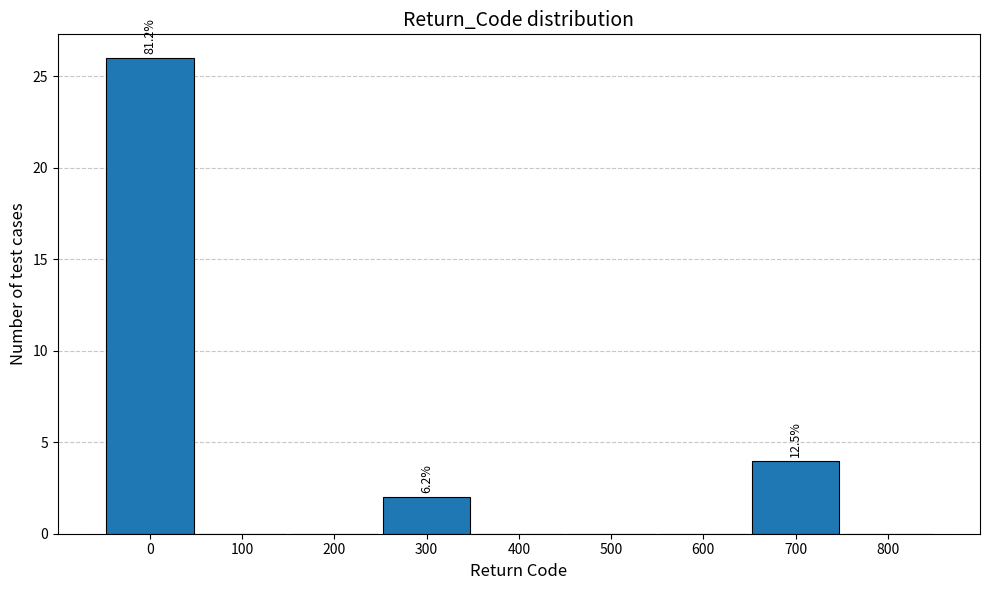

Which range on the x-axis has the tallest bar?

-50 to 50